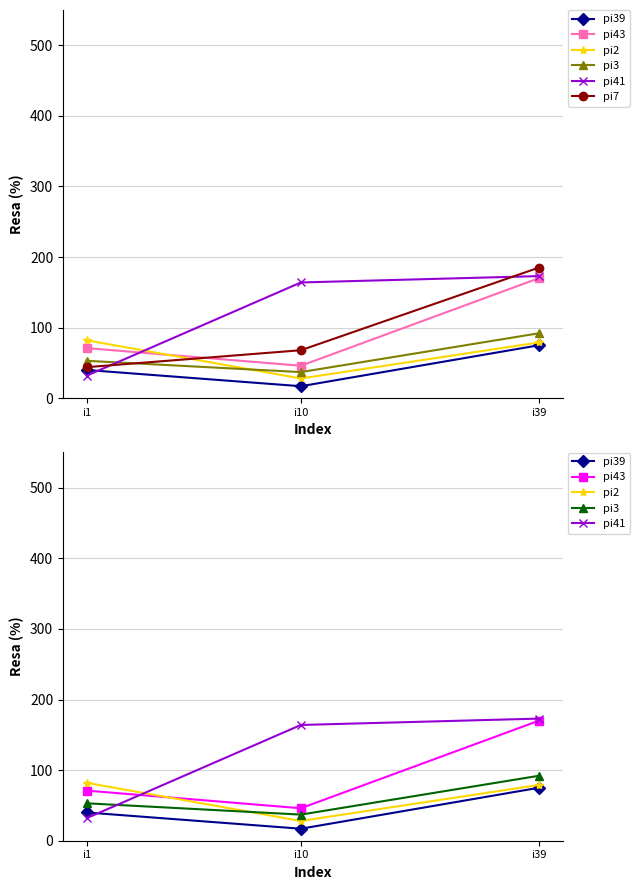

How many distinct data groups are displayed?

6